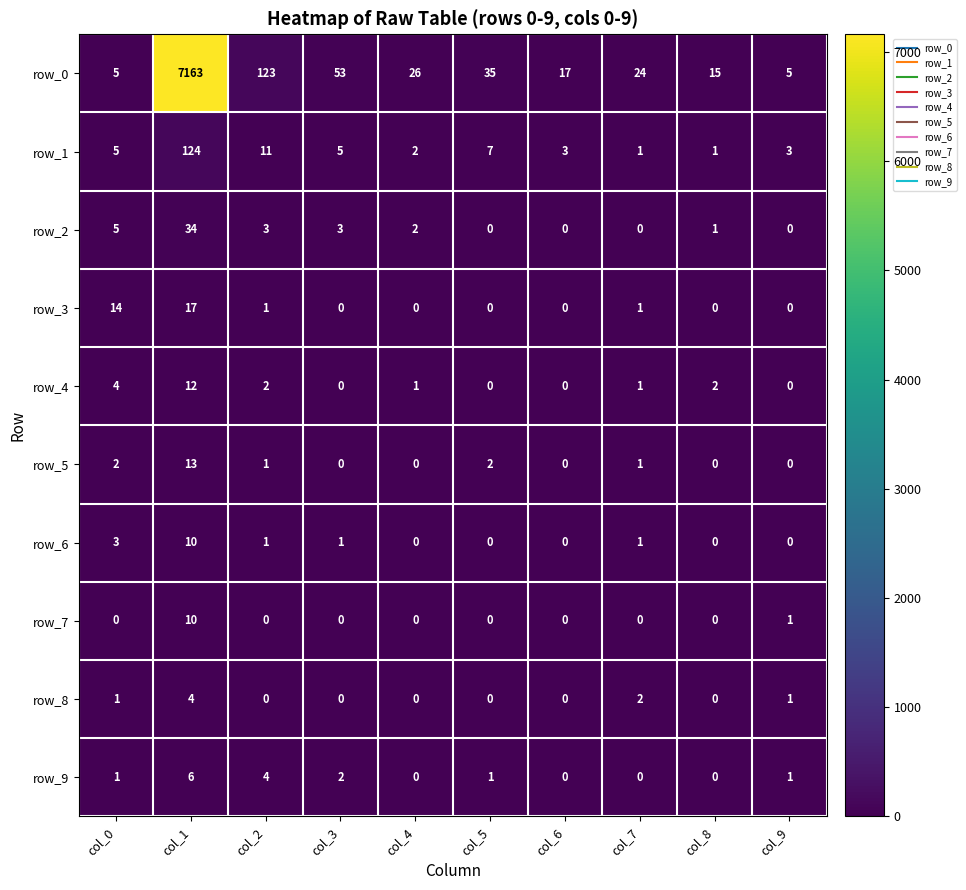

At which category is the sum across all series the highest?

col_1